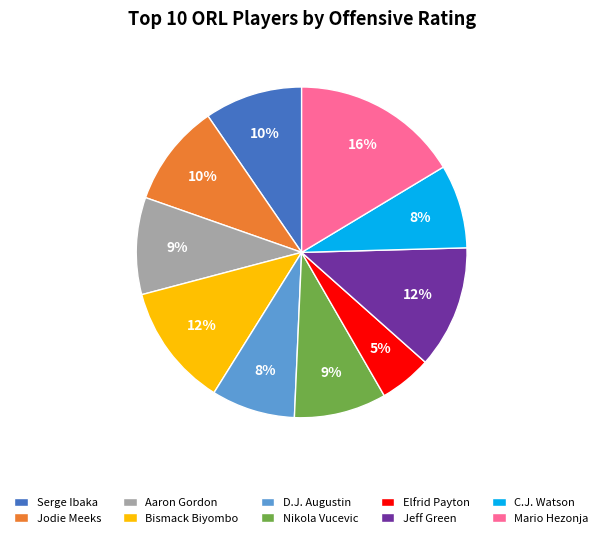

Which slice is the smallest?

Elfrid Payton